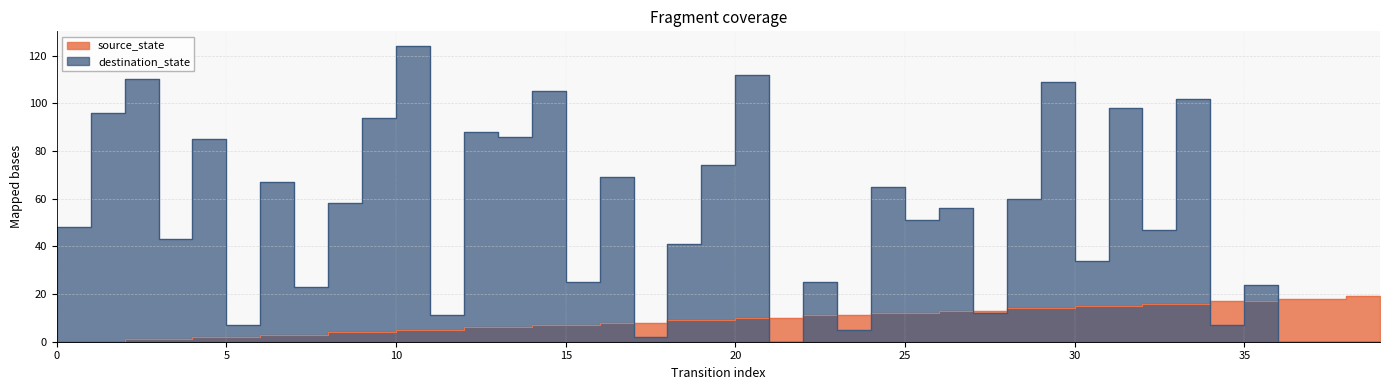

Reading left to right, what are all the values shown in this chart?

source_state: 0=0	1=0	2=1	3=1	4=2	5=2	6=3	7=3	8=4	9=4	10=5	11=5	12=6	13=6	14=7	15=7	16=8	17=8	18=9	19=9	20=10	21=10	22=11	23=11	24=12	25=12	26=13	27=13	28=14	29=14	30=15	31=15	32=16	33=16	34=17	35=17	36=18	37=18	38=19	39=19
destination_state: 0=48	1=96	2=110	3=43	4=85	5=7	6=67	7=23	8=58	9=94	10=124	11=11	12=88	13=86	14=105	15=25	16=69	17=2	18=41	19=74	20=112	21=0	22=25	23=5	24=65	25=51	26=56	27=12	28=60	29=109	30=34	31=98	32=47	33=102	34=7	35=24	36=0	37=0	38=0	39=0